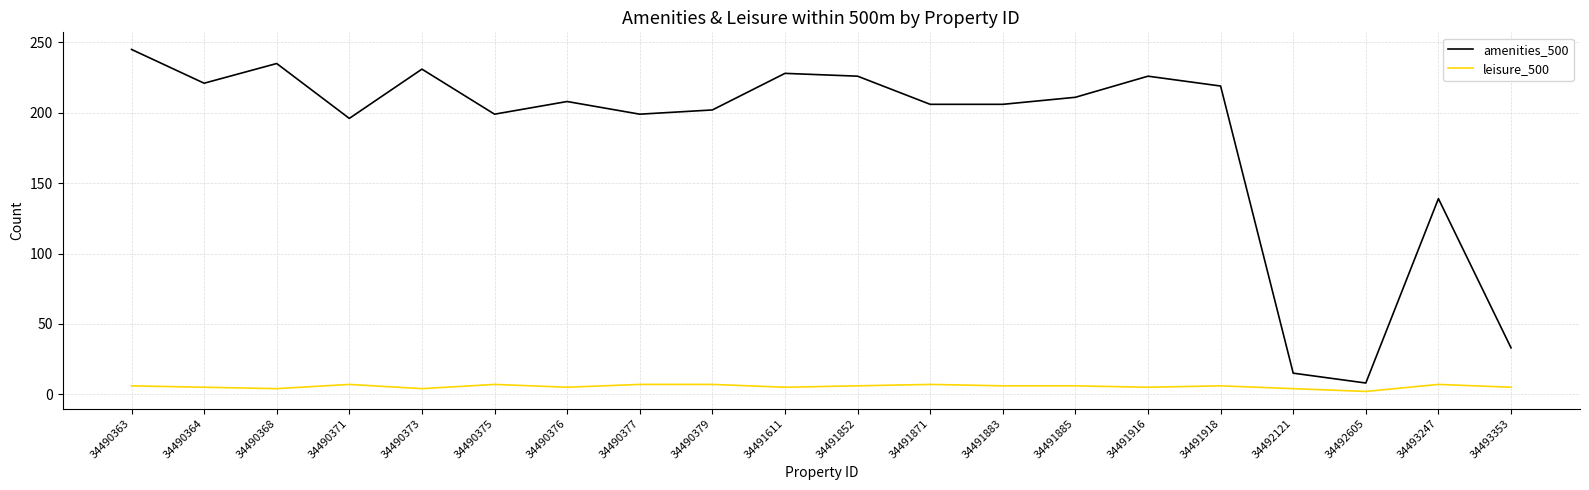

What is the sum of the leisure_500 values at 34493353 and 34490376?

10